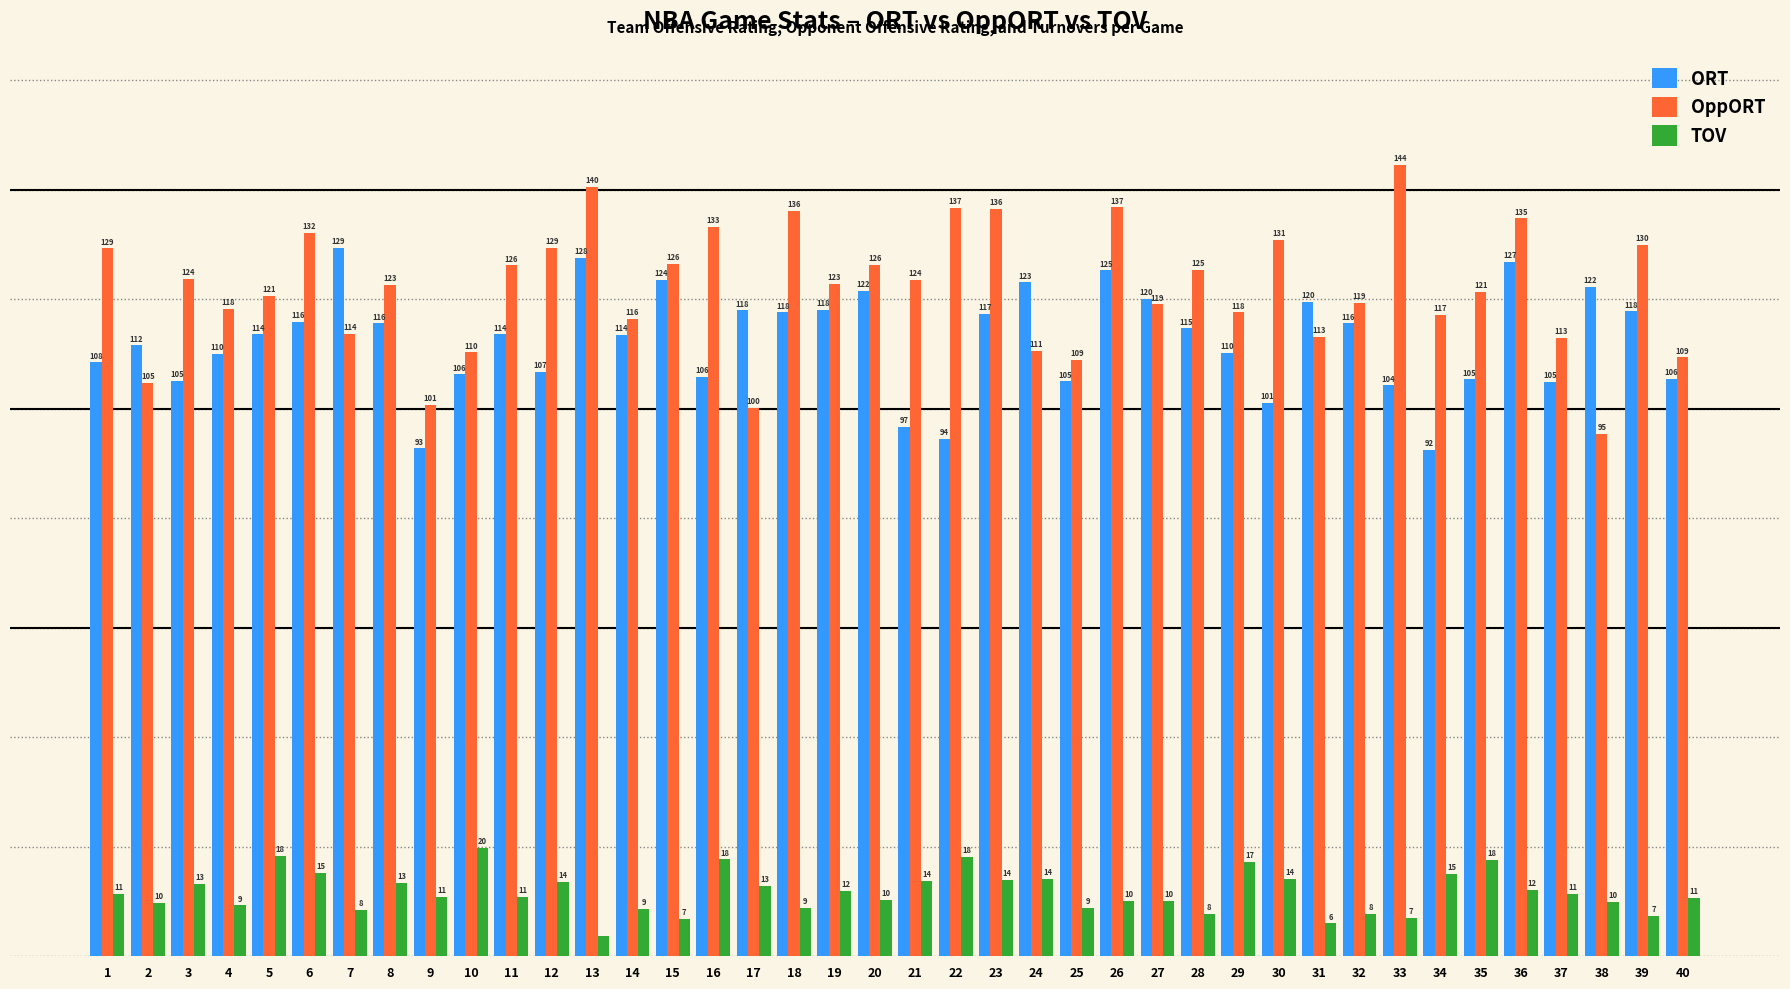

Between 12 and 22, which series saw the biggest shift?

ORT